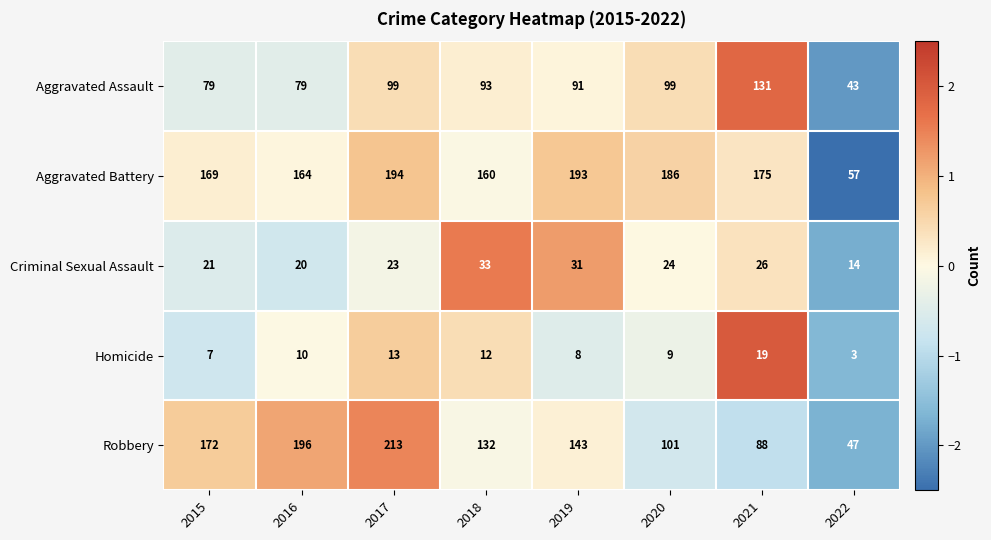

The value of Aggravated Battery at 2015 is 226. True or false?

False